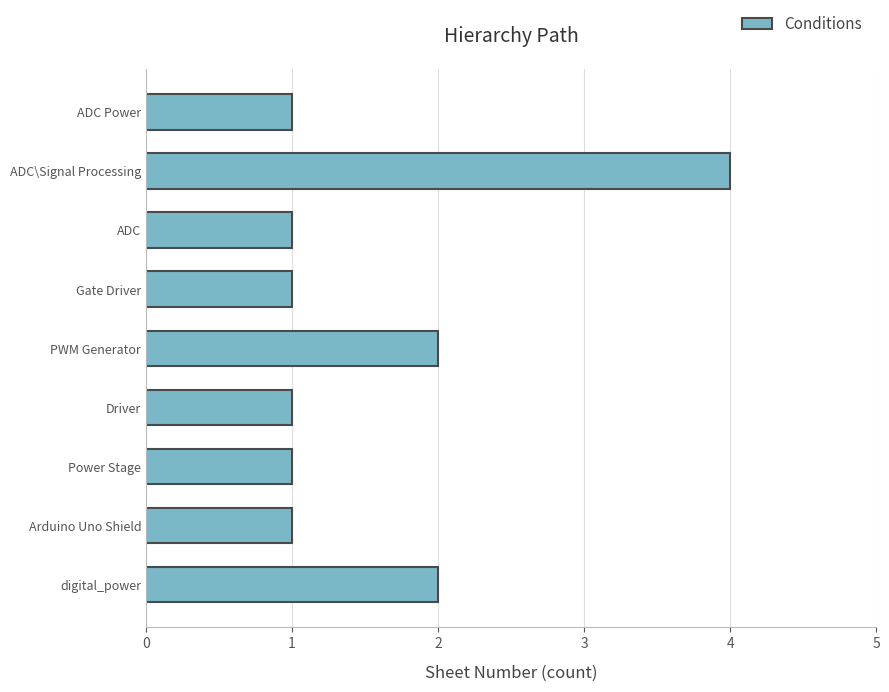

What is the sum of all values?

14